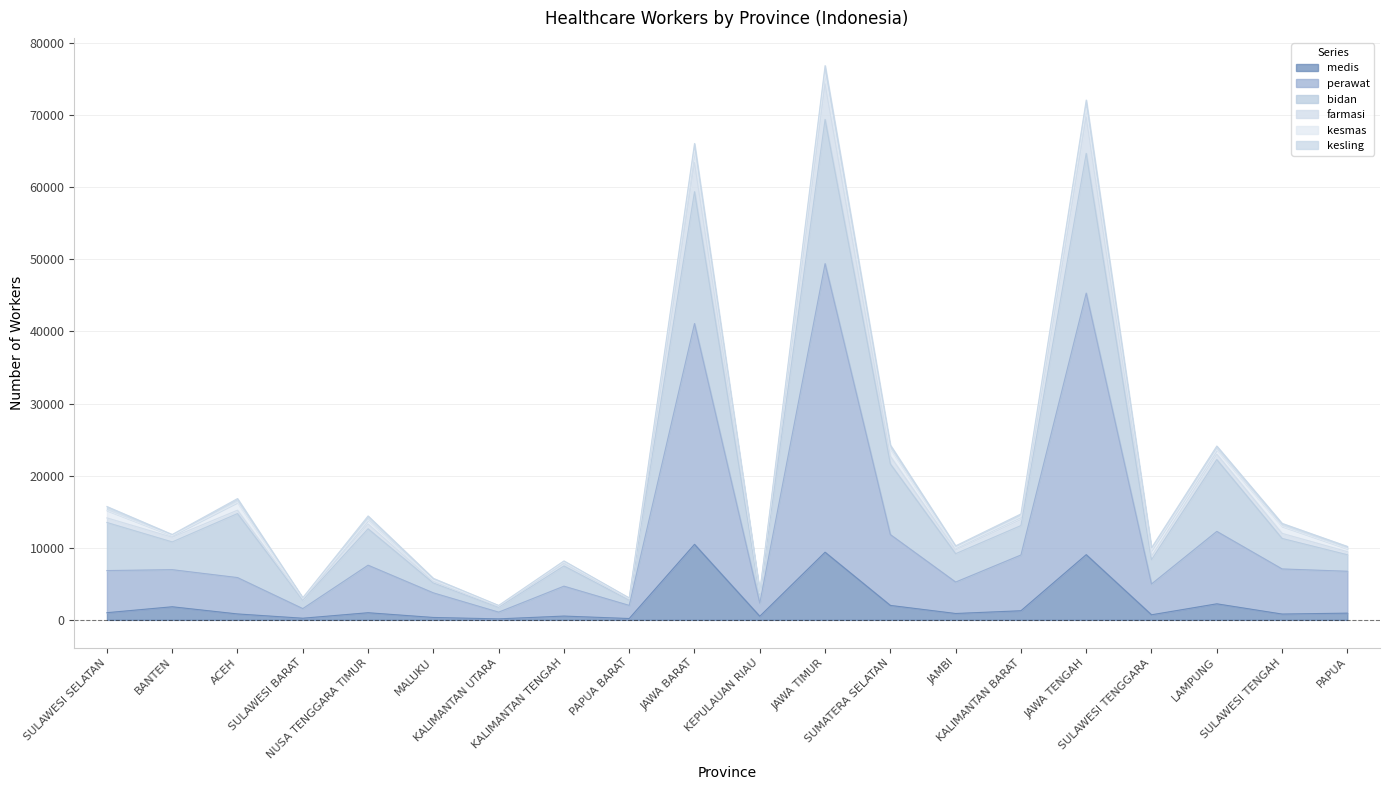

Where is the first local maximum for farmasi?

ACEH